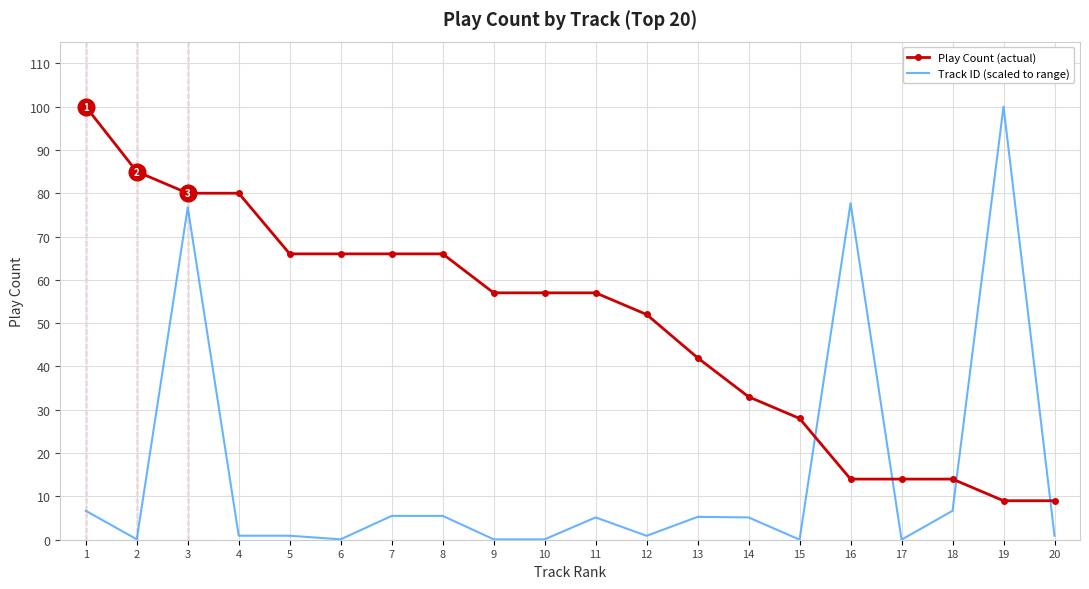

What is the difference between the maximum and second lowest values in the Play Count (actual) series?

91.0